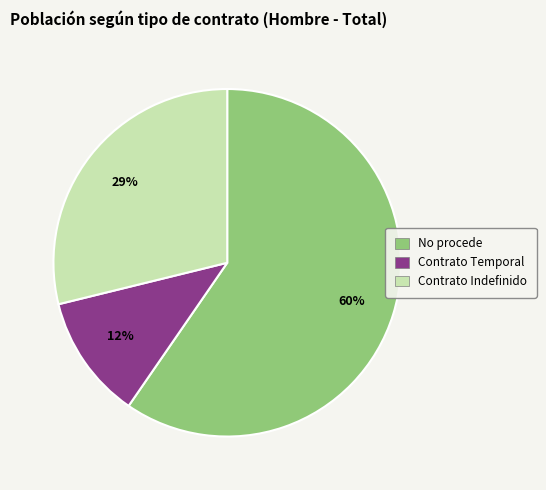

Does No procede account for over 50% of the chart?

Yes